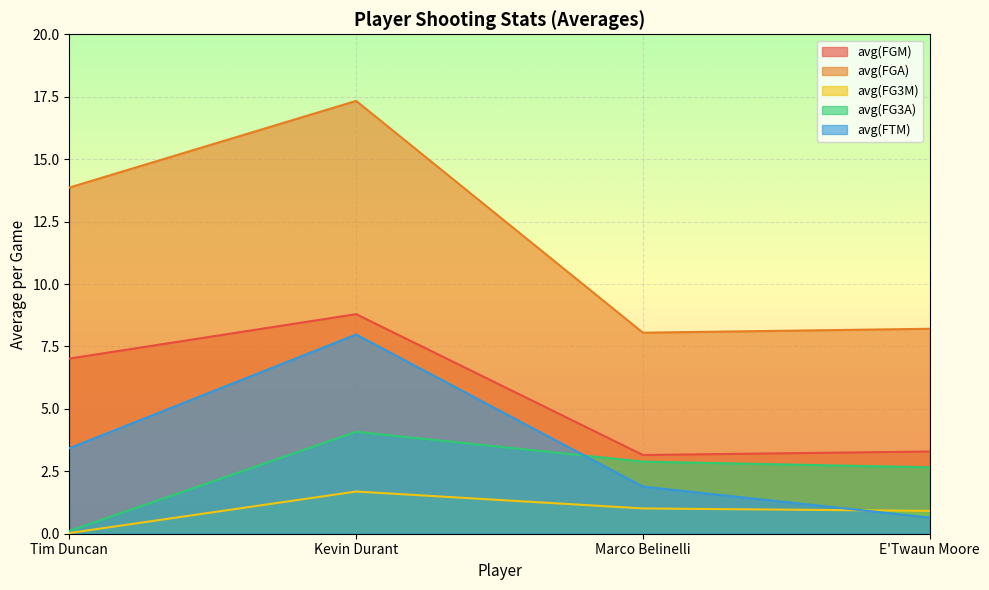

How many data points in avg(FGM) are above 7?

2